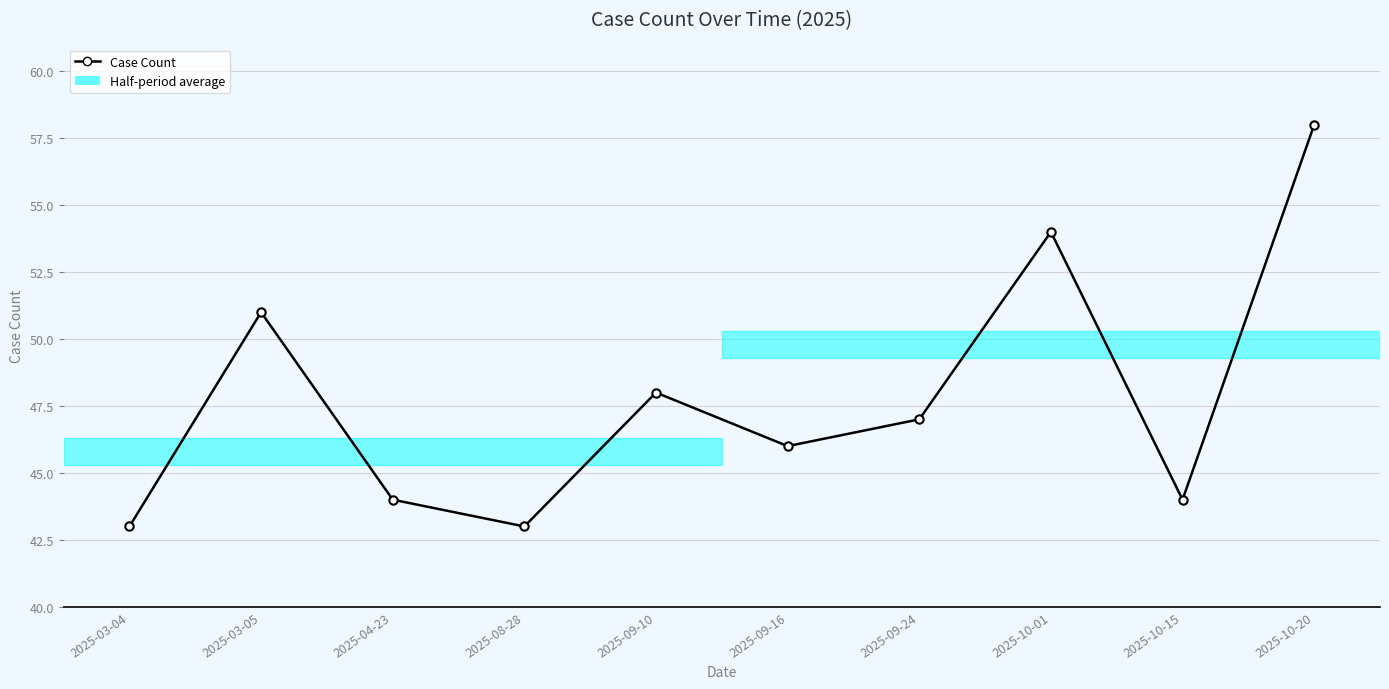

What is the change in value from 2025-03-04 to 2025-10-01?

+11